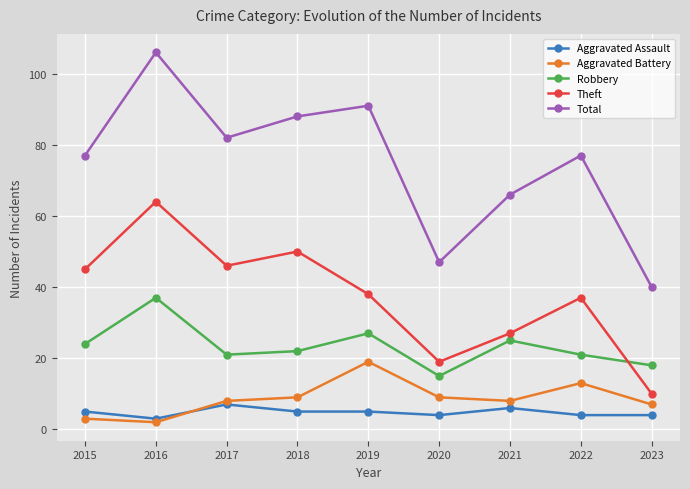

What is the total value across all series at 2019?

180